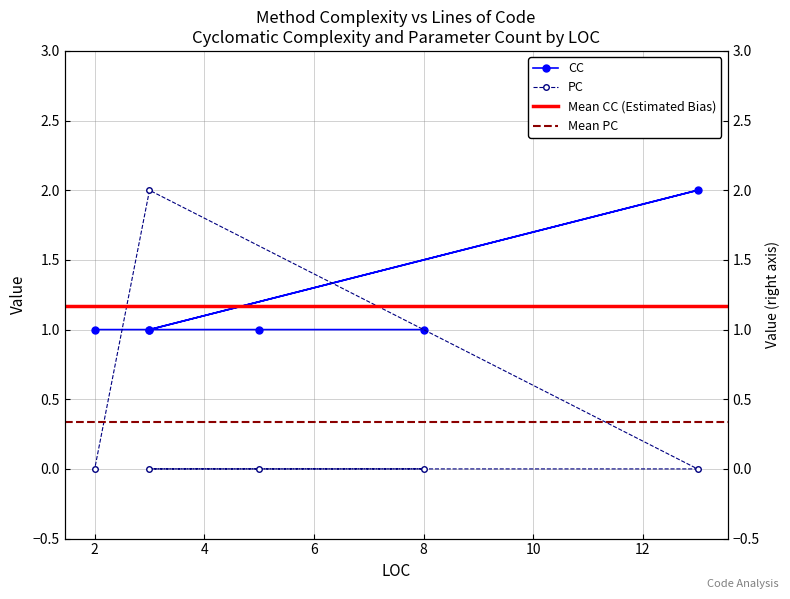

What is the lowest value of the CC series?

1